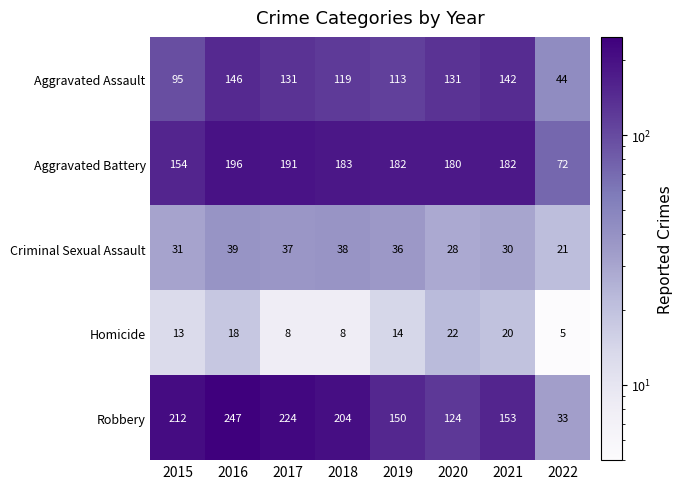

What is the sum of the Robbery values at 2020 and 2019?

274